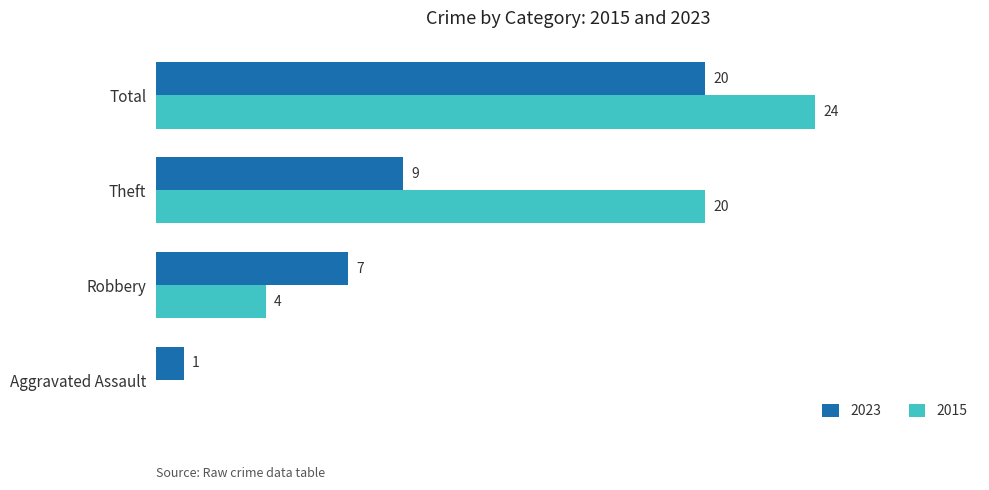

At which label is 2015 closest to 12?

Robbery